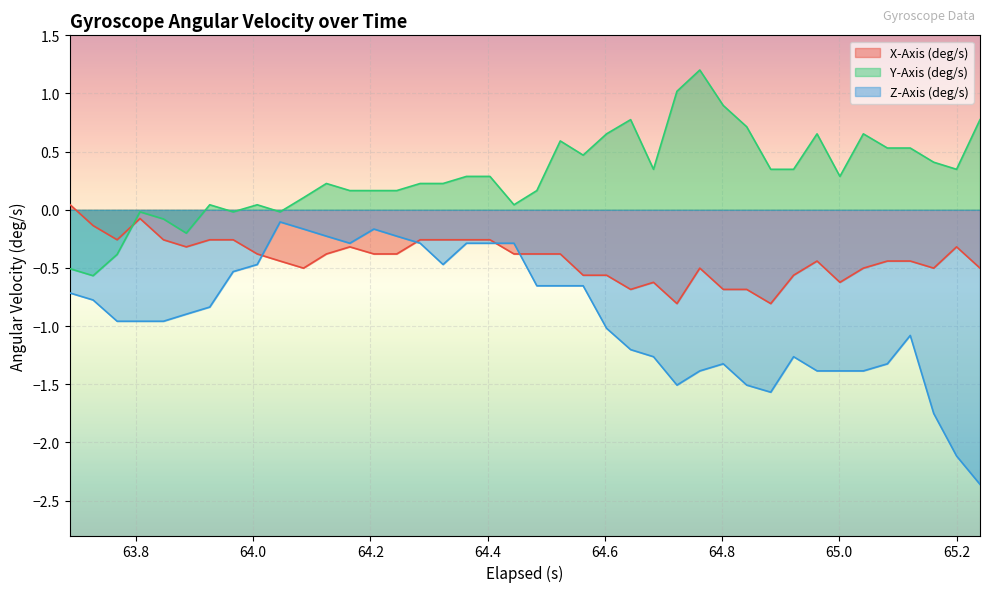

True or false: Z-Axis (deg/s) and Y-Axis (deg/s) intersect in this chart.

False